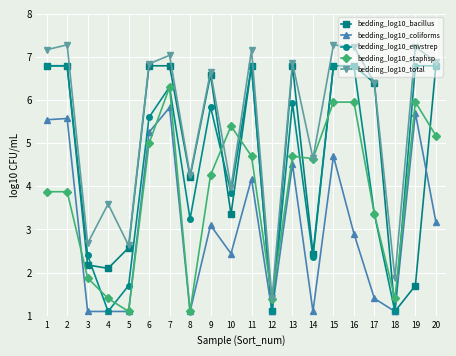

Does the chart display data point markers on the line(s)?

Yes